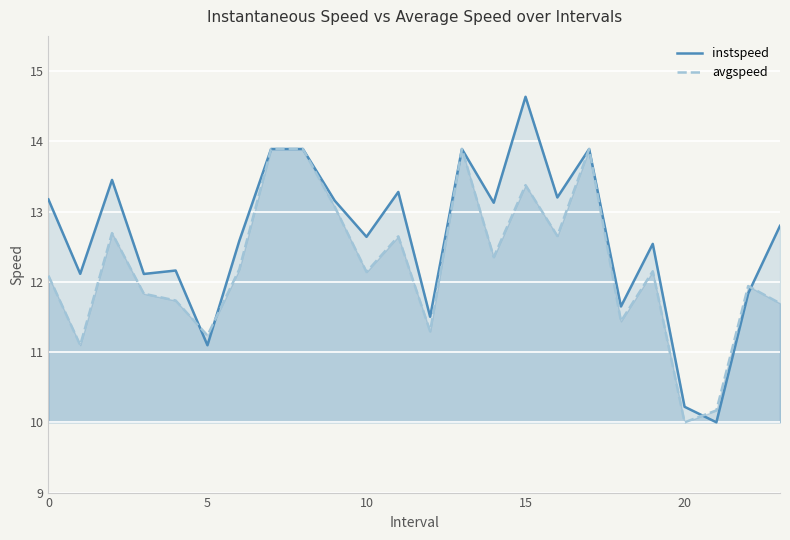

Rank the series by their average value, from lowest to highest.

avgspeed, instspeed